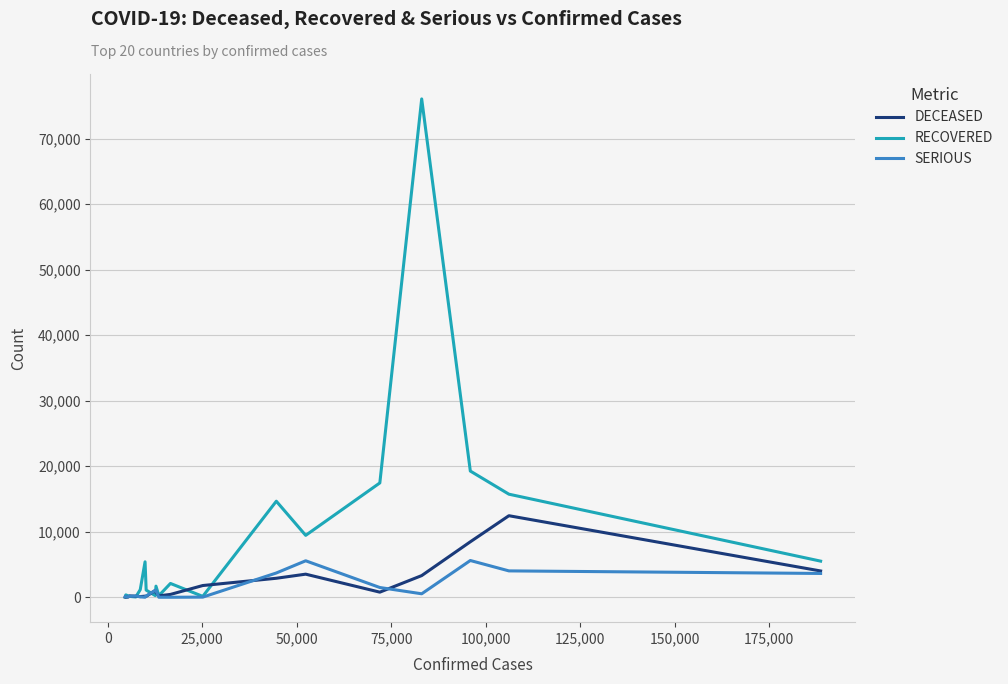

What is the greatest value displayed?

76052